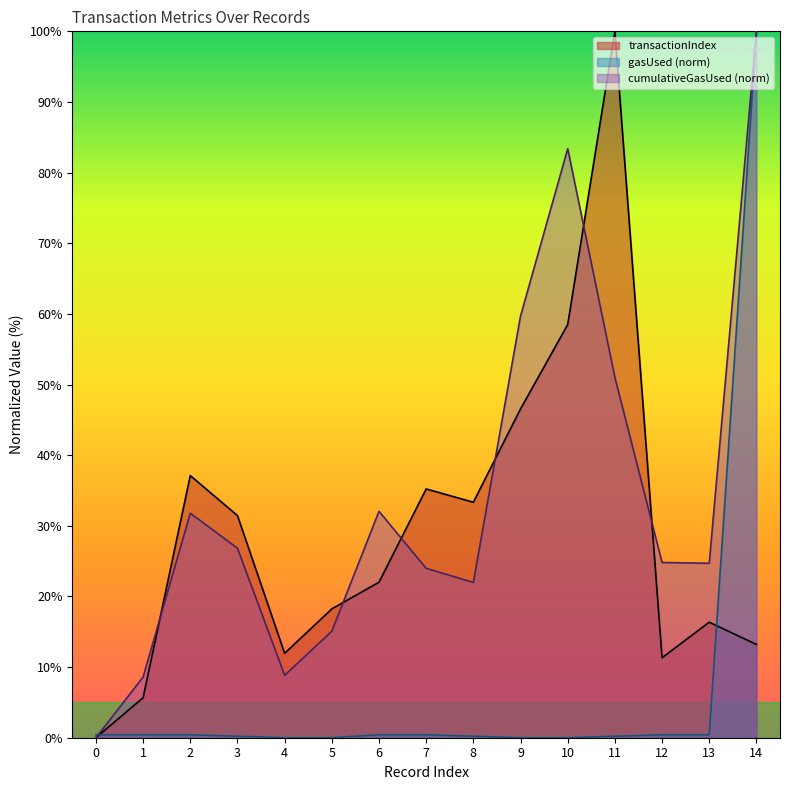

At which label does transactionIndex reach its peak?

11